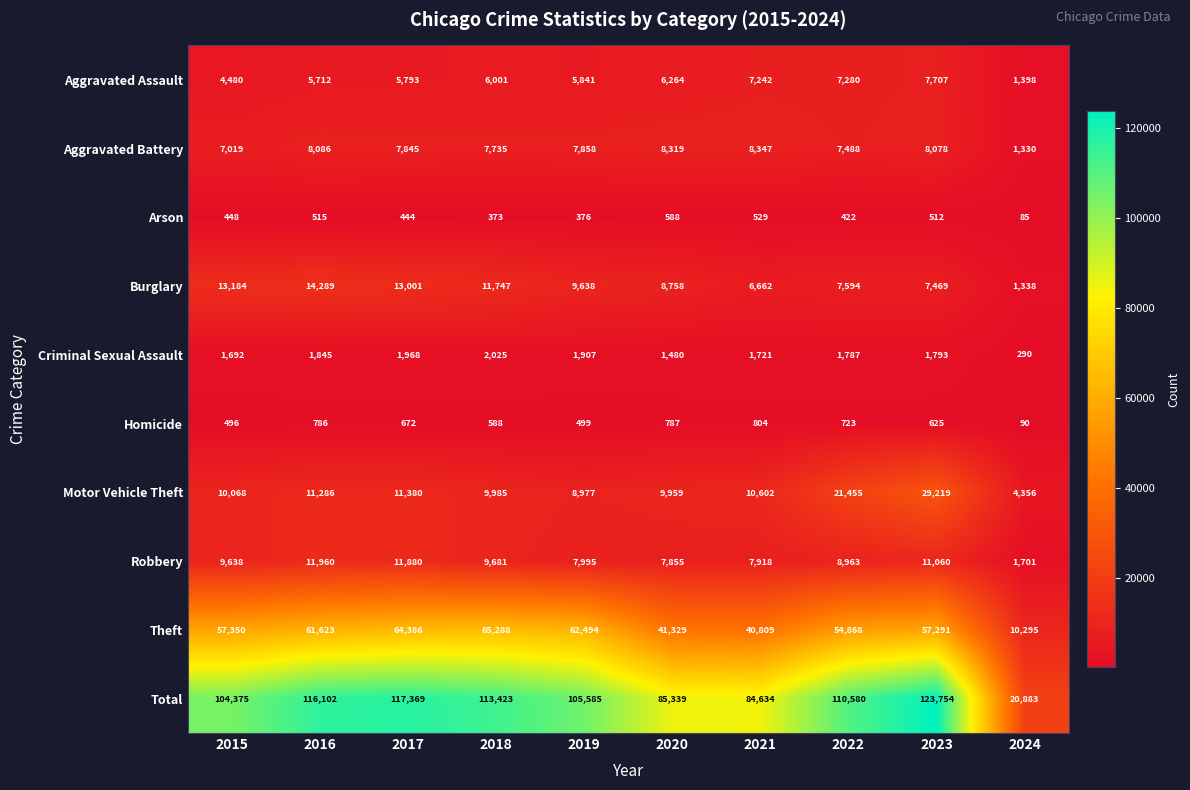

What is the sum of the Theft values at 2015 and 2024?

67645